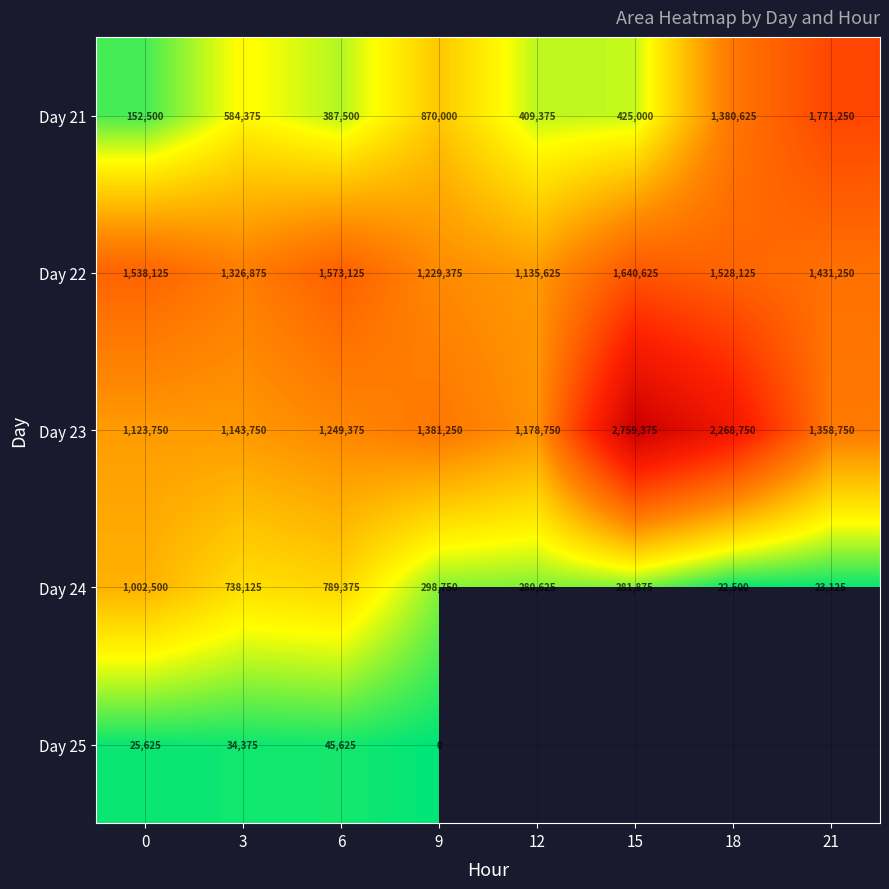

What is the difference between the highest and lowest values at 0?

1512500